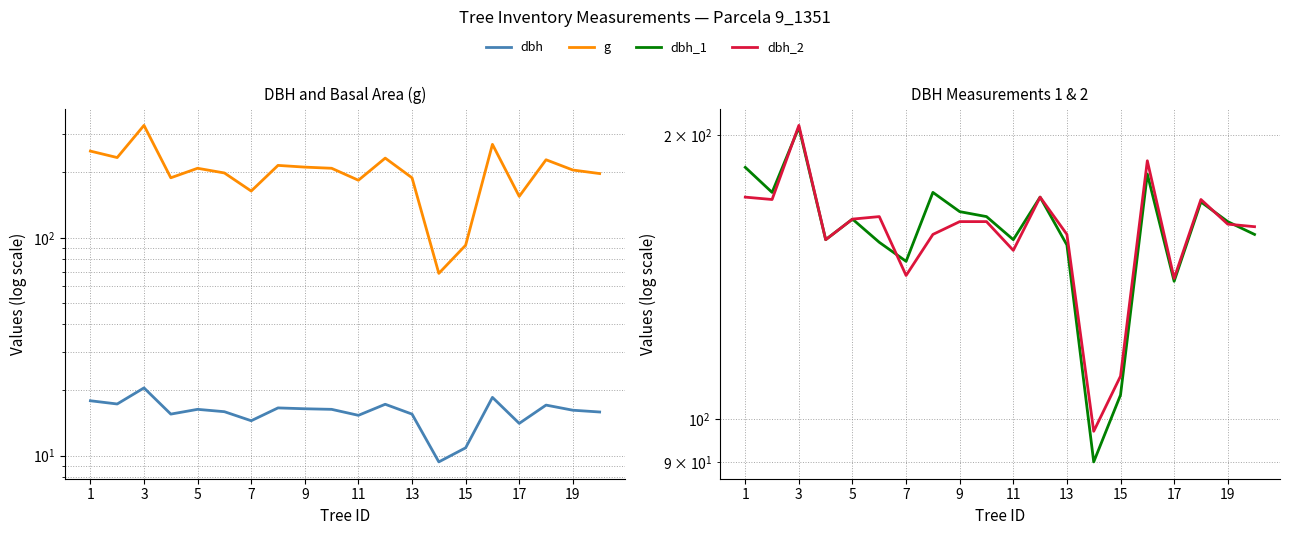

What is the difference between the maximum and second lowest values in the g series?

236.0